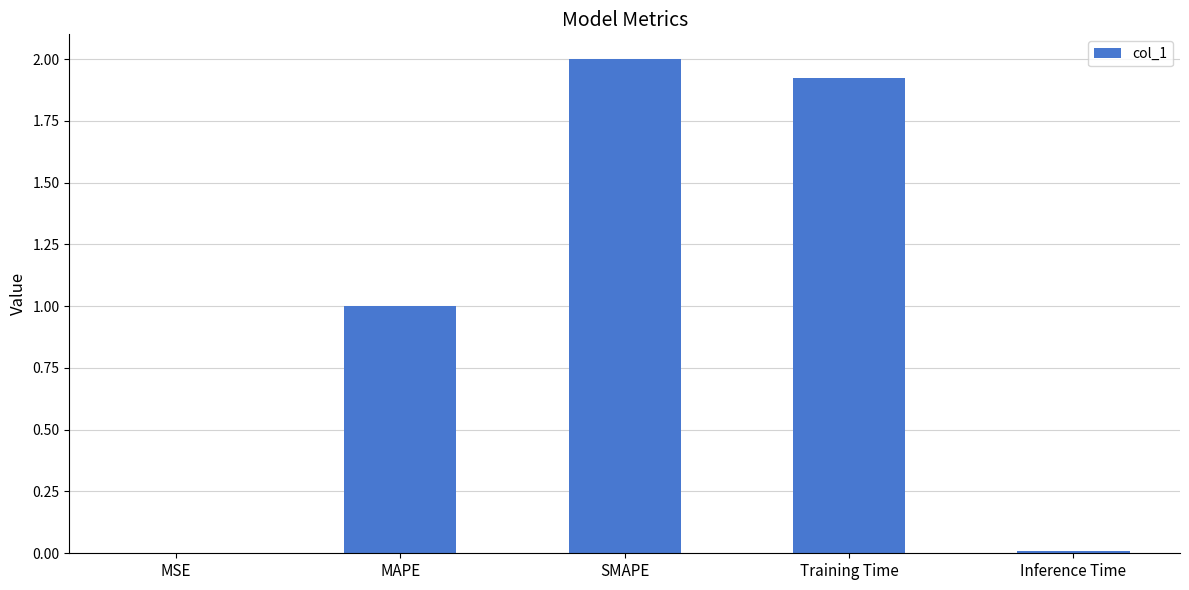

What is the sum of all values?

4.9